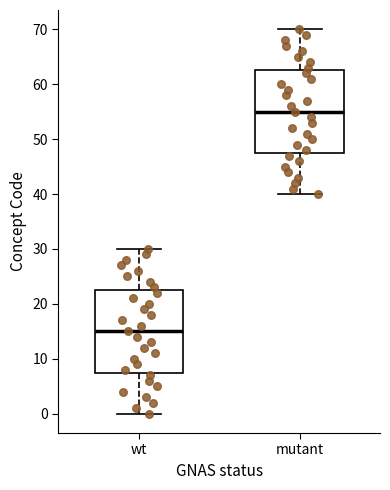

Which box's median line is the lowest?

wt